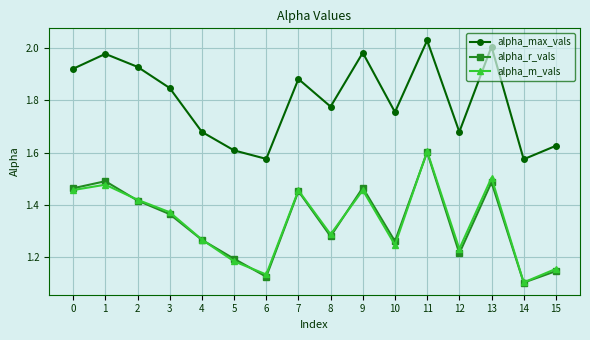

True or false: alpha_m_vals has more than 2 points higher than both neighbors.

True